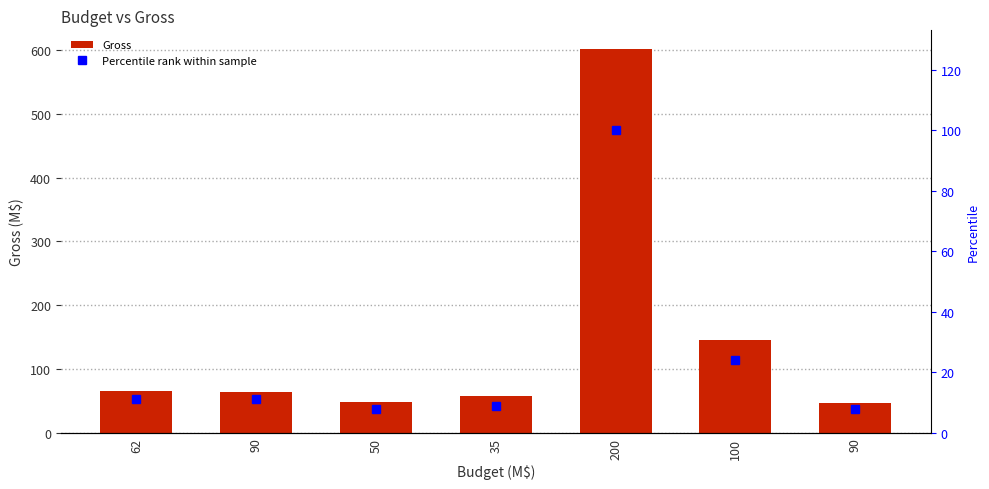

Rank the series by their maximum value, from highest to lowest.

Gross, Percentile rank within sample